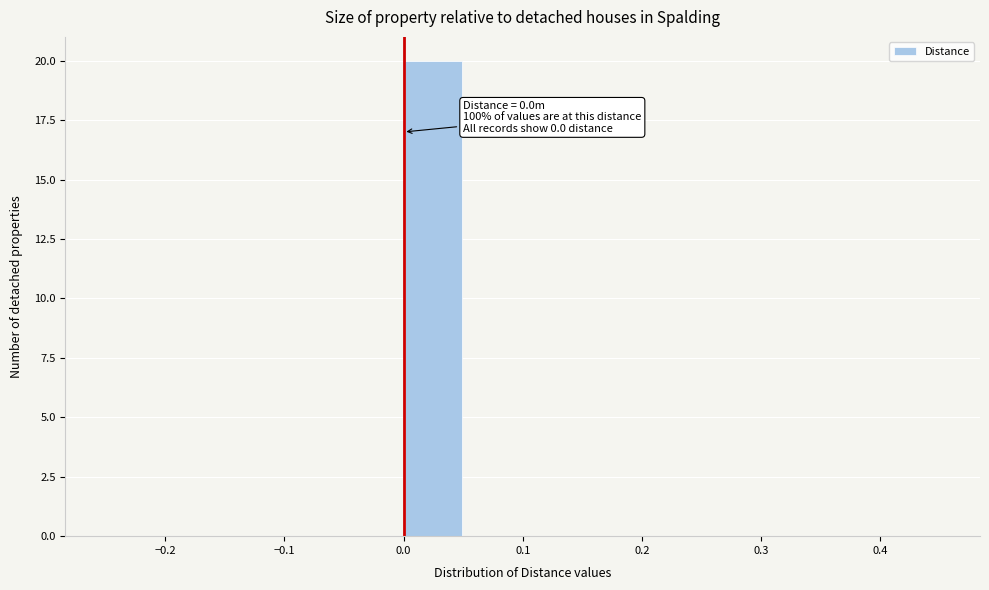

Which range on the x-axis has the tallest bar?

0.00 to 0.05